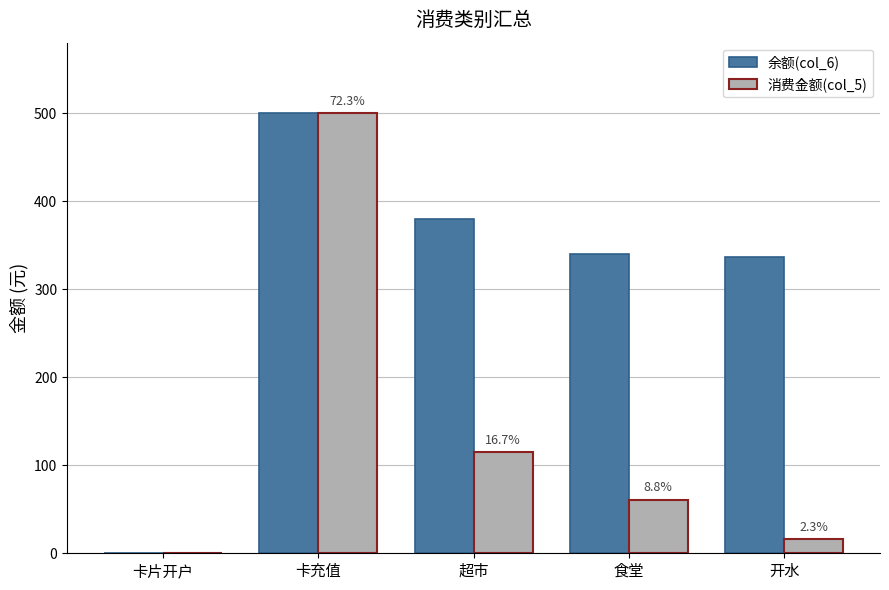

Does the chart contain stacked bars?

No